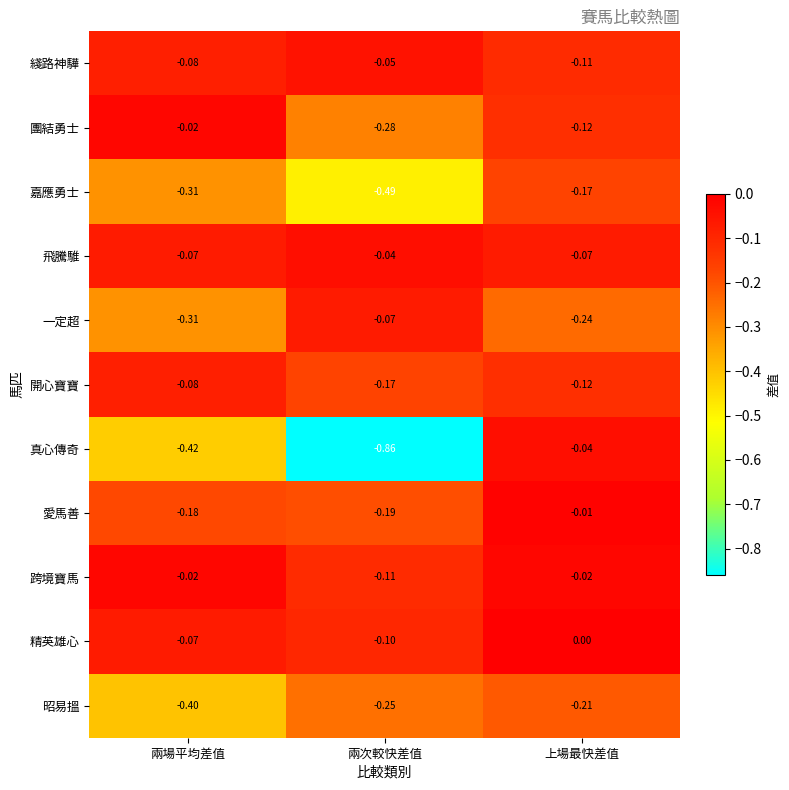

Which category has the highest value in the 開心寶寶 series?

兩場平均差值